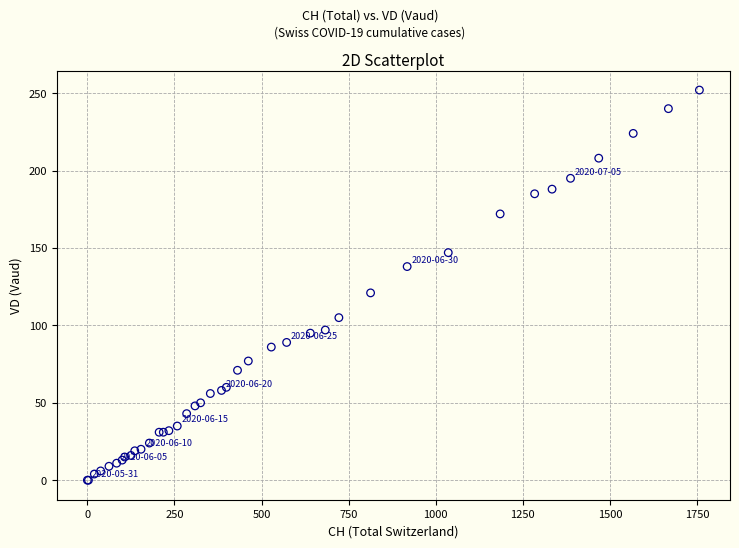

What Y value in the scatter plot is closest to 126?

121